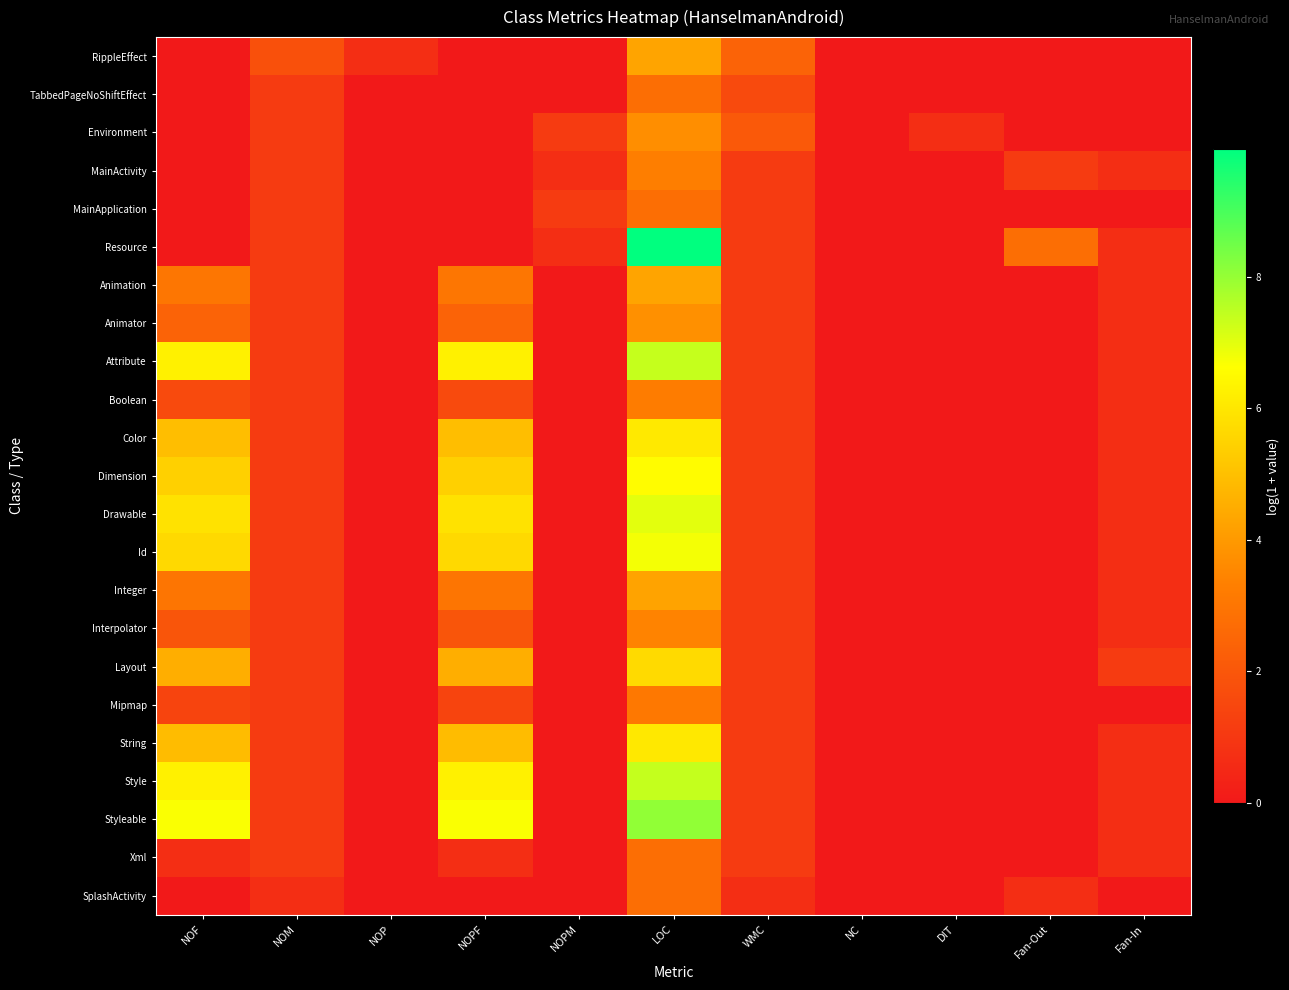

Which has a higher value, NOM or NOP?

NOM